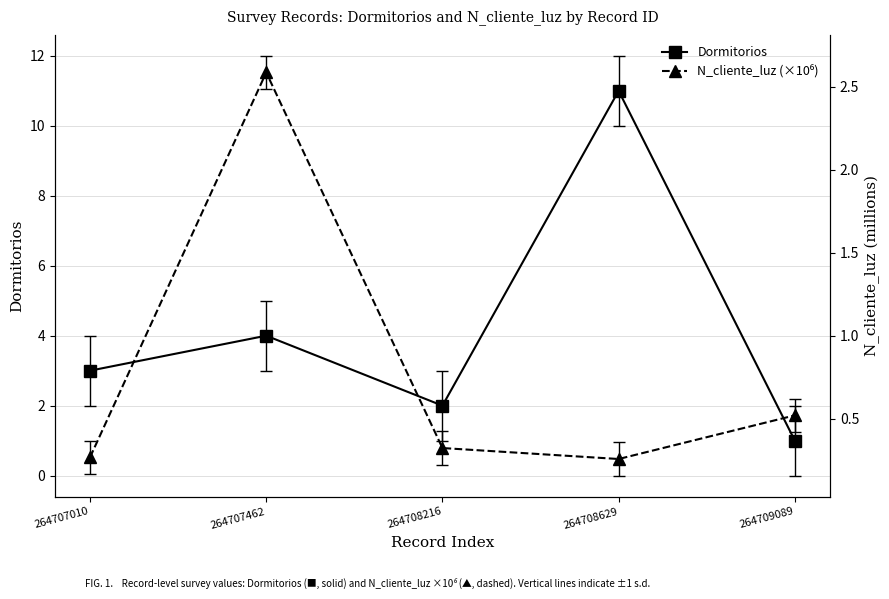

Reading left to right, list all the values displayed in this chart.

Dormitorios: 264707010=3.0	264707462=4.0	264708216=2.0	264708629=11.0	264709089=1.0
N_cliente_luz (×10⁶): 264707010=0.3	264707462=2.6	264708216=0.3	264708629=0.3	264709089=0.5